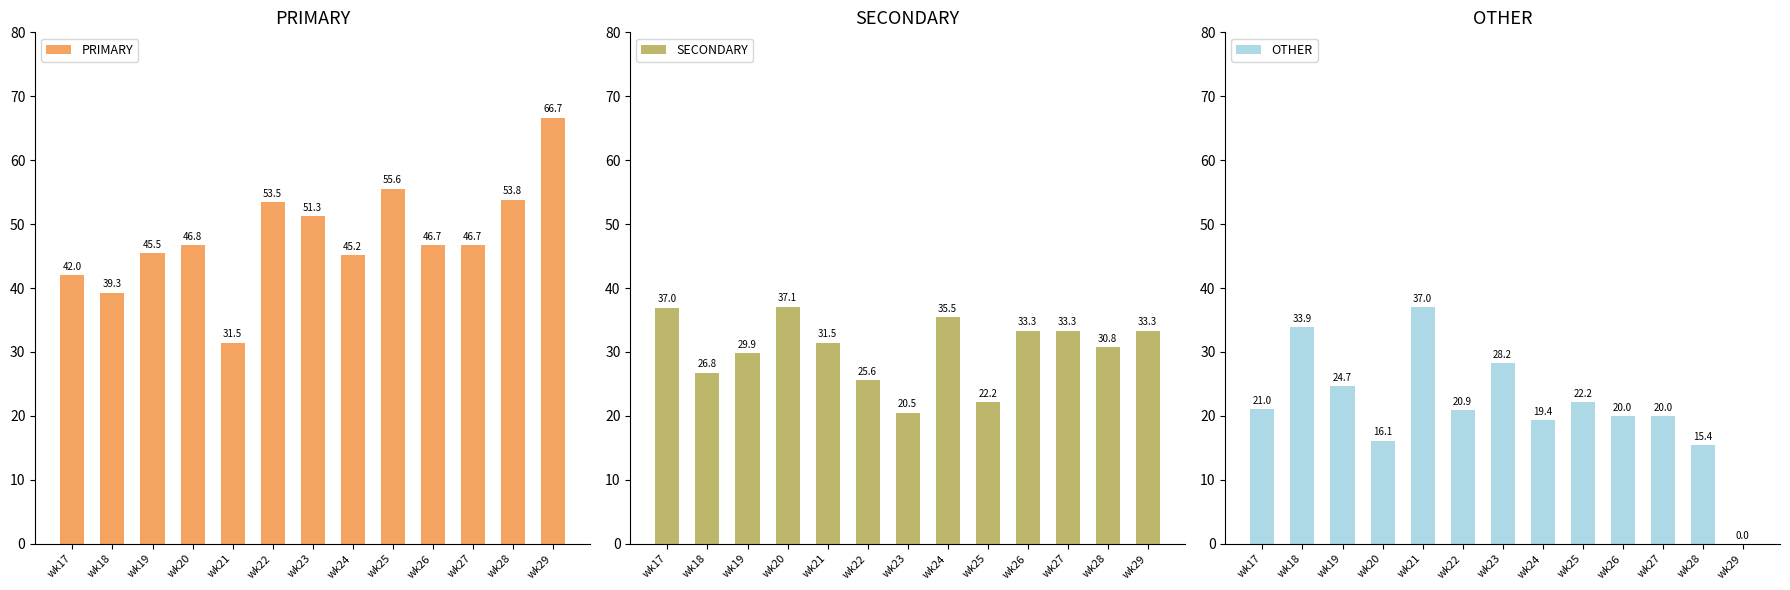

Reading left to right, what are all the values shown in this chart?

PRIMARY: 42.0	39.3	45.5	46.8	31.5	53.5	51.3	45.2	55.6	46.7	46.7	53.8	66.7
SECONDARY: 37.0	26.8	29.9	37.1	31.5	25.6	20.5	35.5	22.2	33.3	33.3	30.8	33.3
OTHER: 21.0	33.9	24.7	16.1	37.0	20.9	28.2	19.4	22.2	20.0	20.0	15.4	0.0